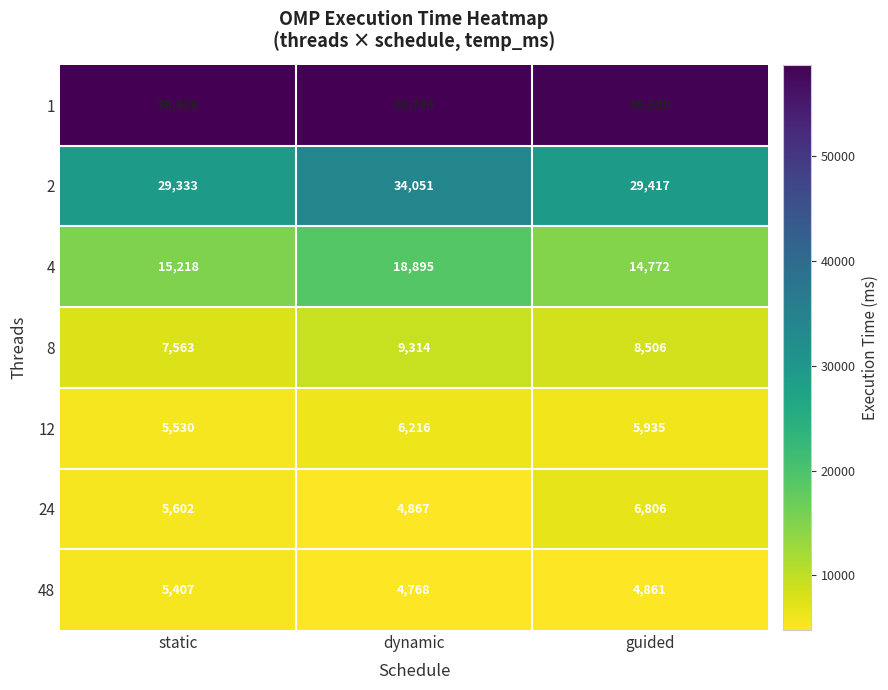

At which category does the chart reach its peak across all series?

dynamic